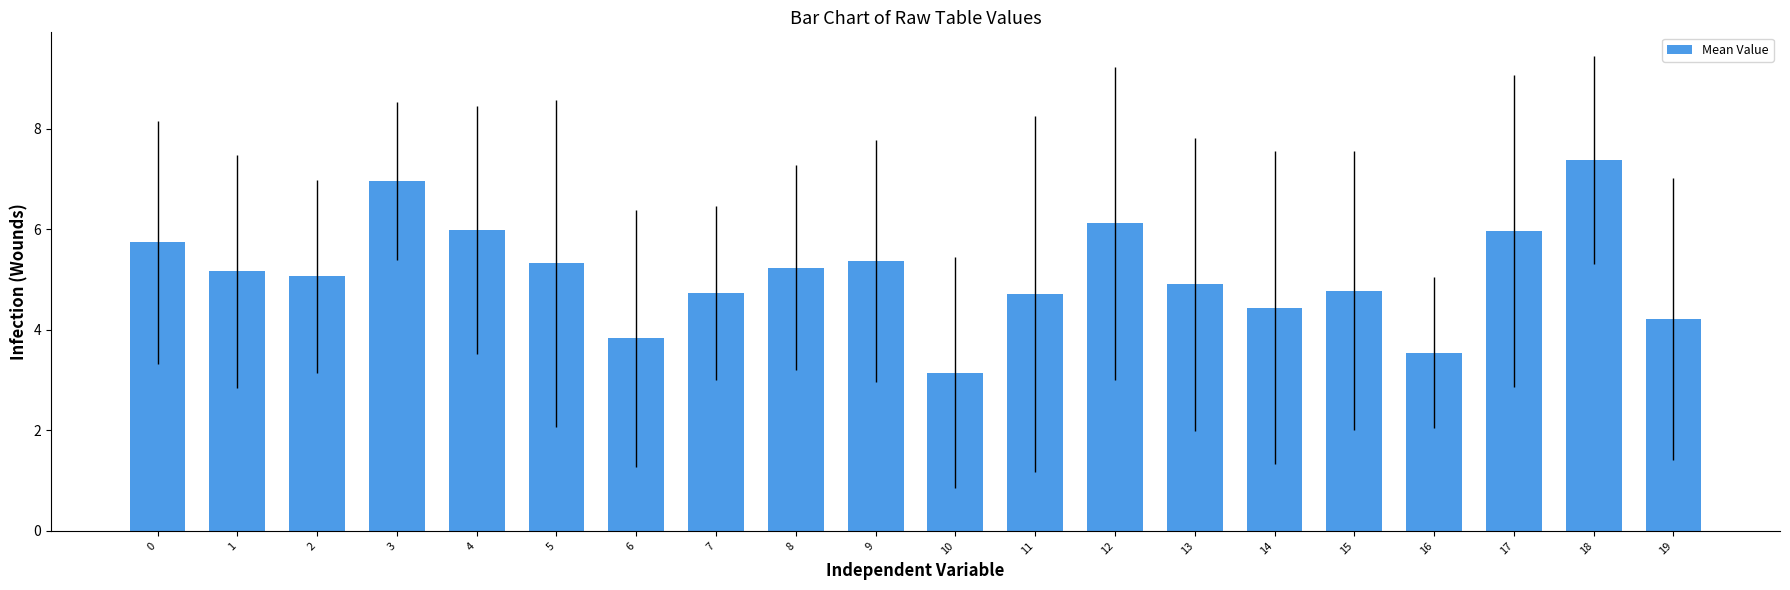

What is the value of the 17th bar from the left?

3.5